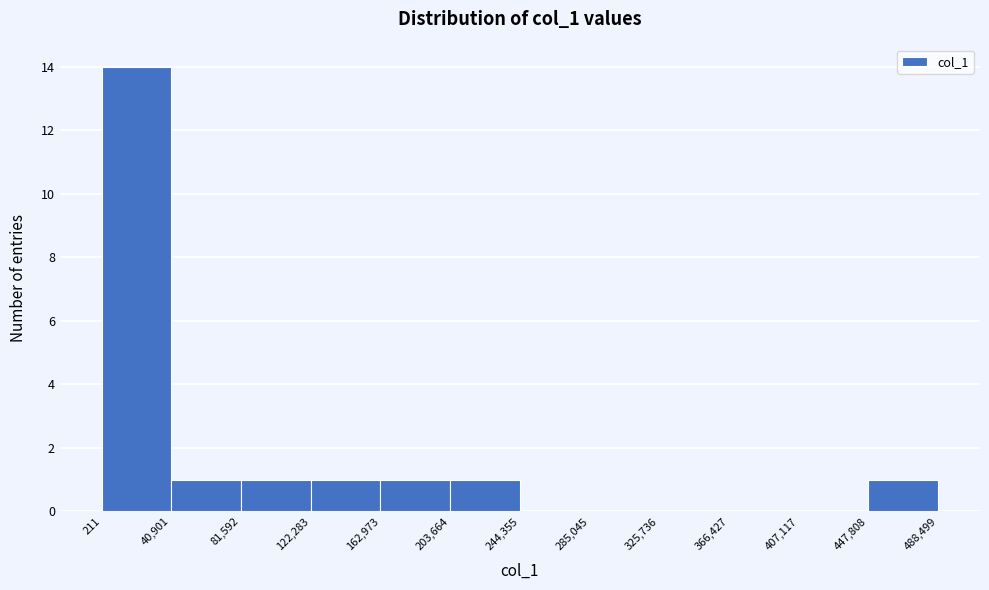

Reading left to right, list every bar in this chart as the range it spans on the x-axis followed by its height. The values are not printed on the chart, so give them approximately, as read against the axis.

211 to 40,901: 14
40,901 to 81,592: 1
81,592 to 122,283: 1
122,283 to 162,973: 1
162,973 to 203,664: 1
203,664 to 244,355: 1
244,355 to 285,045: 0
285,045 to 325,736: 0
325,736 to 366,427: 0
366,427 to 407,117: 0
407,117 to 447,808: 0
447,808 to 488,499: 1